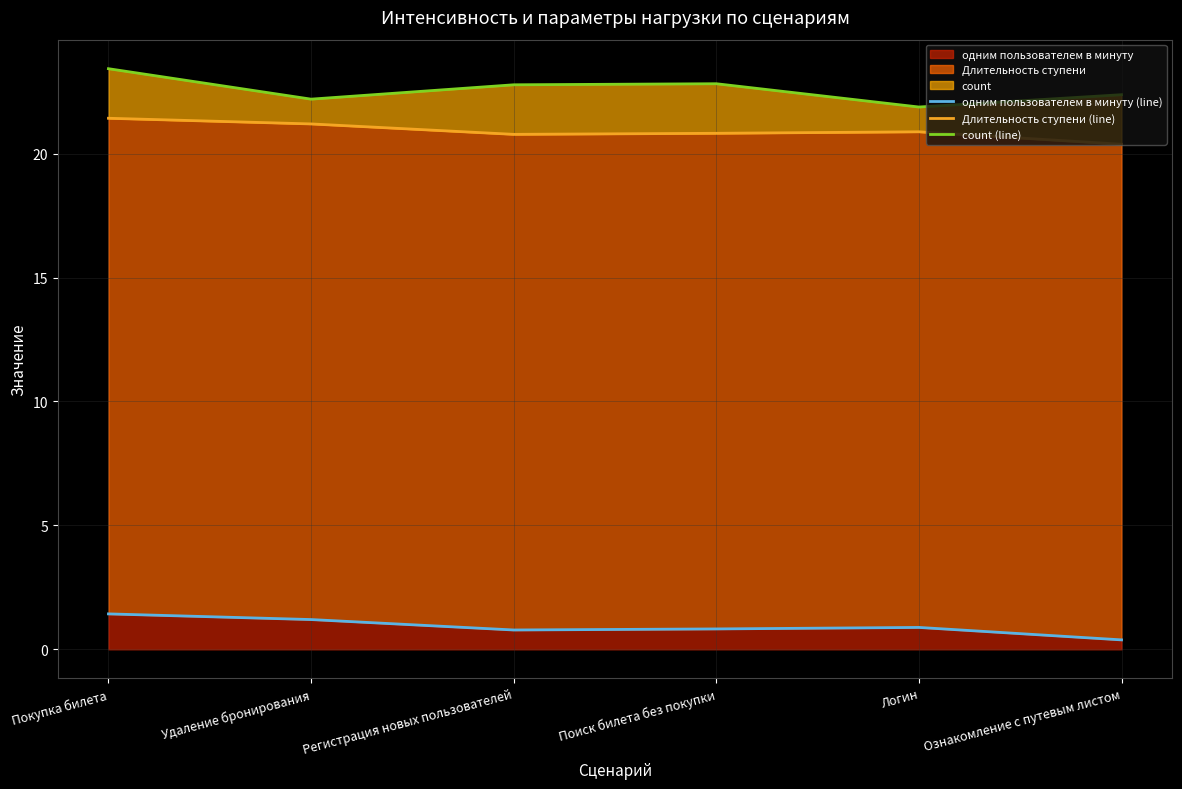

True or false: count (line) and одним пользователем в минуту (line) cross at least once.

False